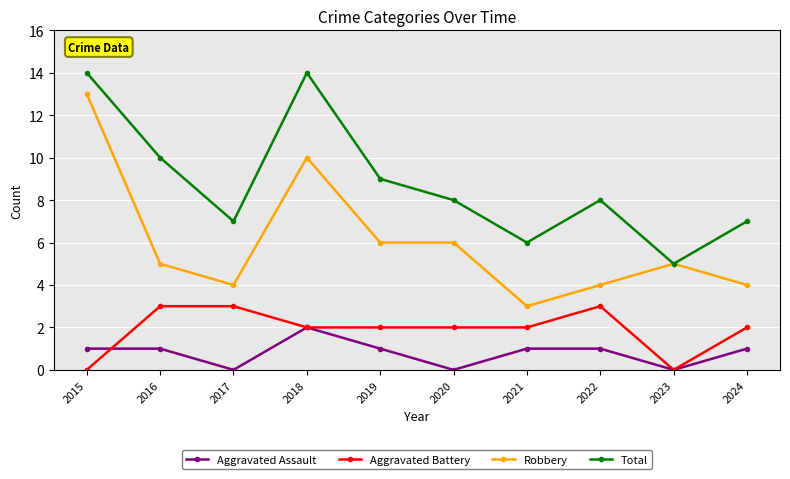

Which series changed the most between 2020 and 2021?

Robbery